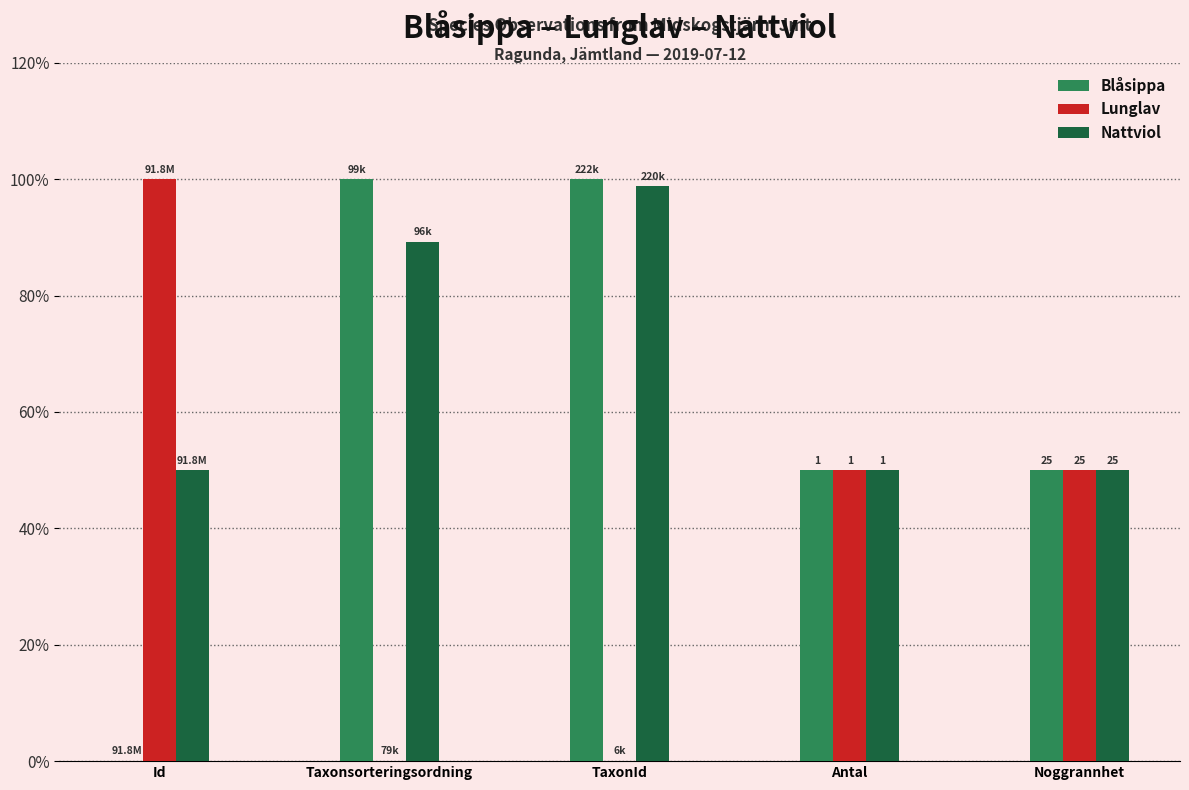

Reading left to right, what are all the values shown in this chart?

Blåsippa: Id=0.0	Taxonsorteringsordning=100.0	TaxonId=100.0	Antal=50.0	Noggrannhet=50.0
Lunglav: Id=100.0	Taxonsorteringsordning=0.0	TaxonId=0.0	Antal=50.0	Noggrannhet=50.0
Nattviol: Id=50.0	Taxonsorteringsordning=89.2	TaxonId=98.8	Antal=50.0	Noggrannhet=50.0